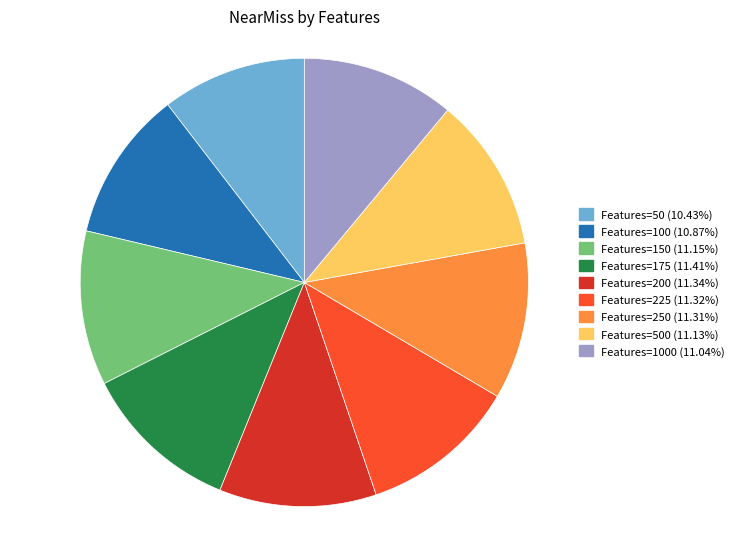

Is there a majority slice in this chart?

No